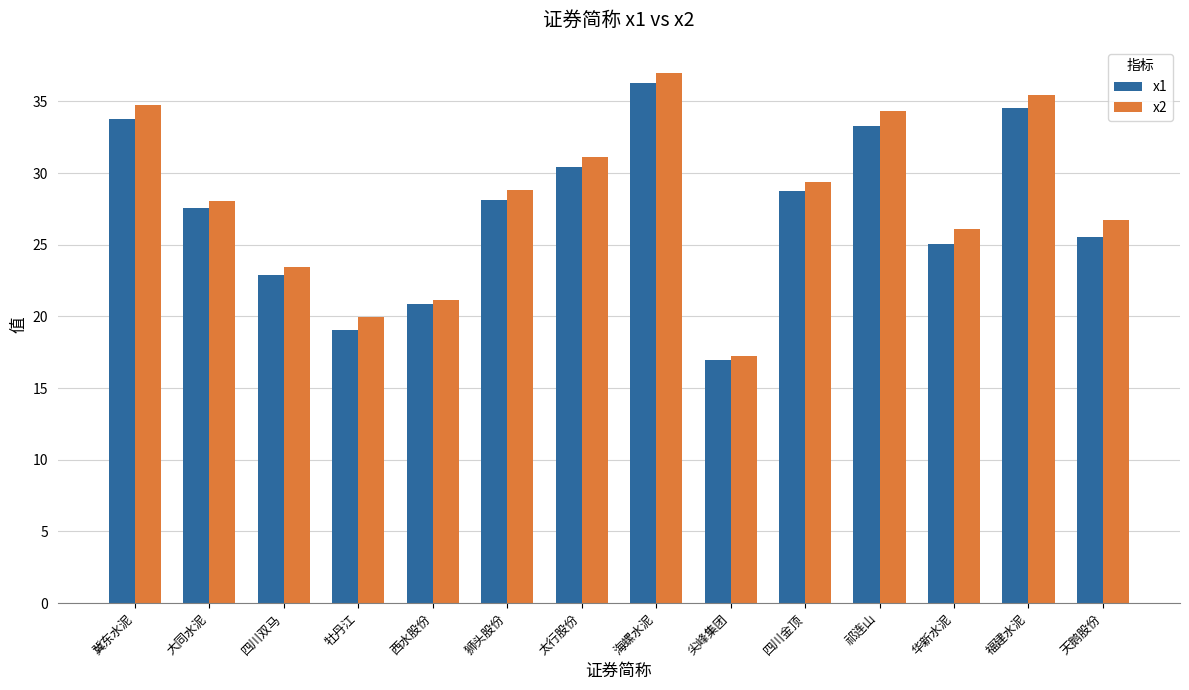

What is the value of the x1 bar at the 6th from the left?

28.1